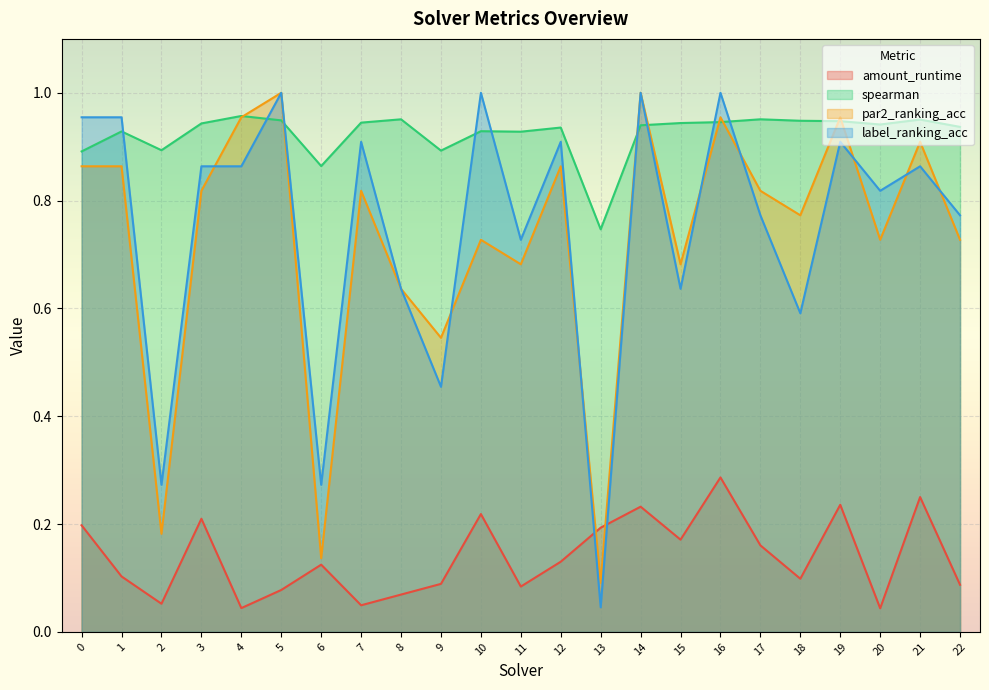

True or false: amount_runtime and spearman cross at least once.

False